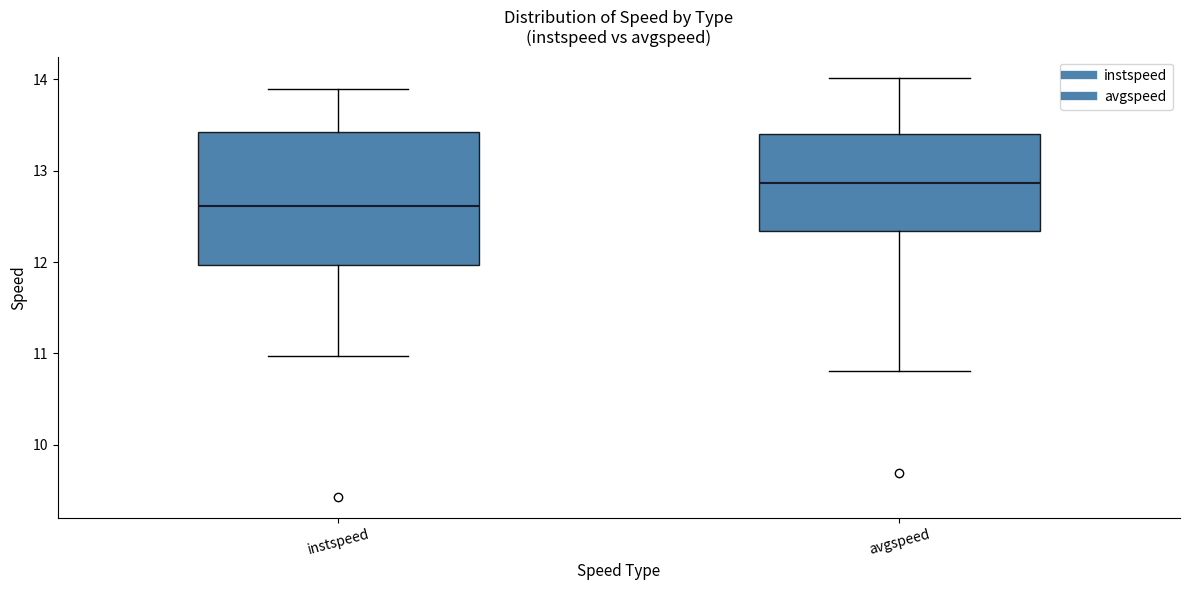

Reading left to right, transcribe this box plot: for each box, give where its median line is, the range the box spans, and where its two whiskers end, as read against the y-axis. The values are not printed on the chart, so give them approximately, as read against the axis.

instspeed: median 12.6, box 12.0 to 13.4, whiskers 11.0 to 13.9
avgspeed: median 12.9, box 12.3 to 13.4, whiskers 10.8 to 14.0